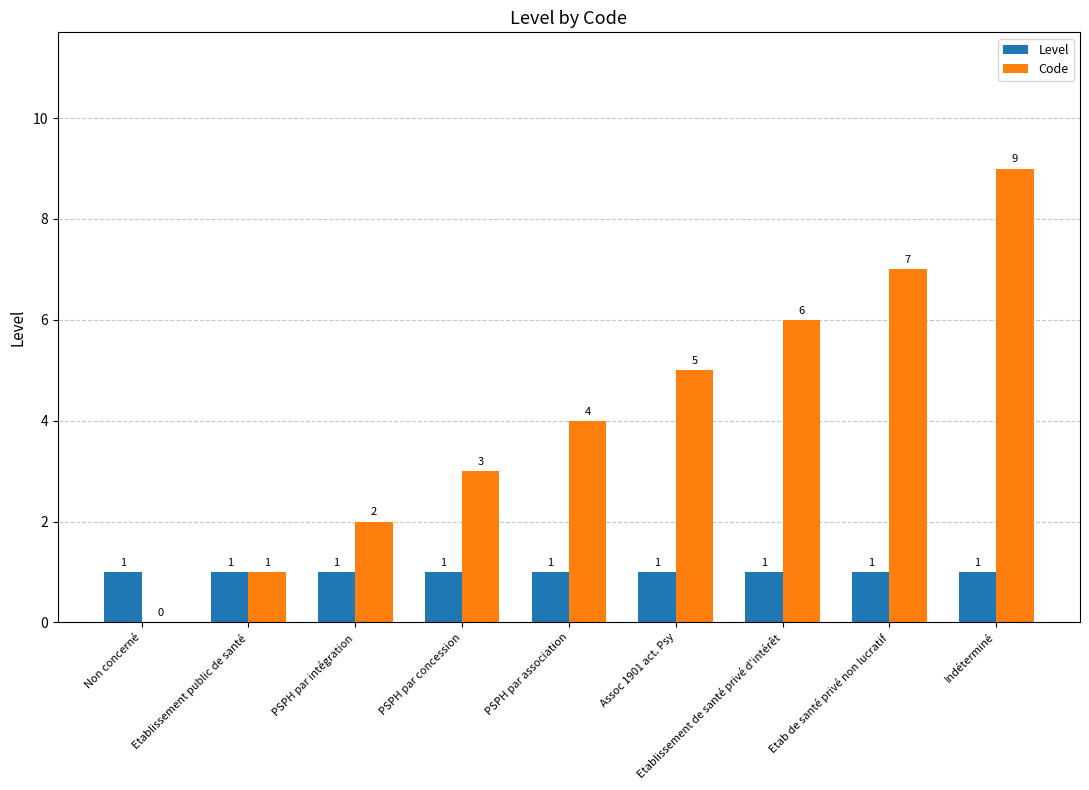

At which label is Code closest to 4?

PSPH par association